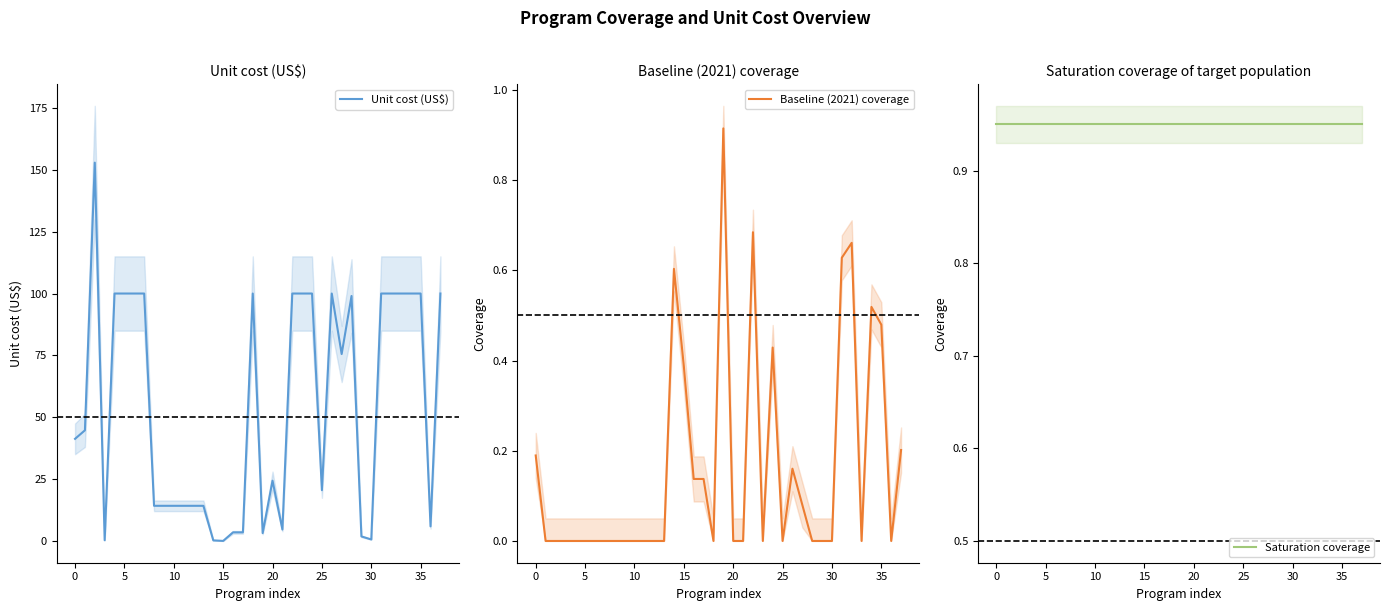

Where is Unit cost (US$) nearest to the value 76?

27